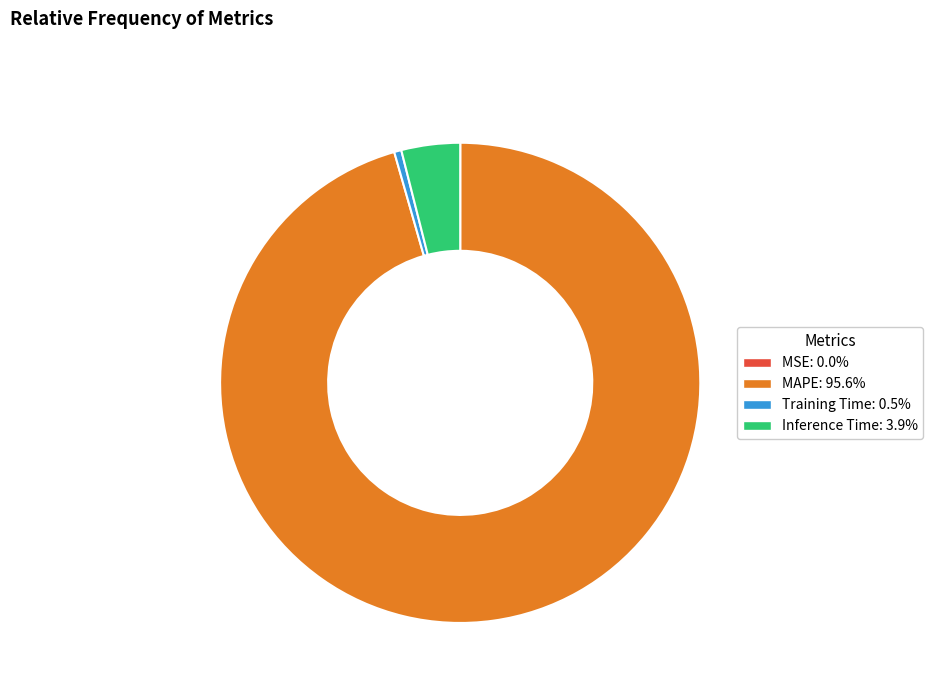

What is the largest slice in the pie chart?

MAPE